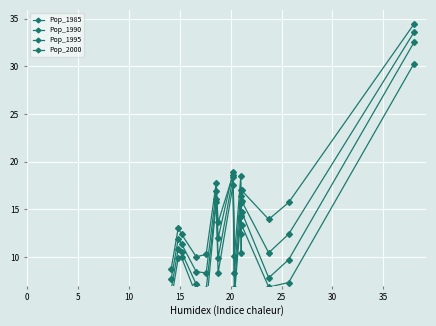

What is the label of the 9th point from the right?

30